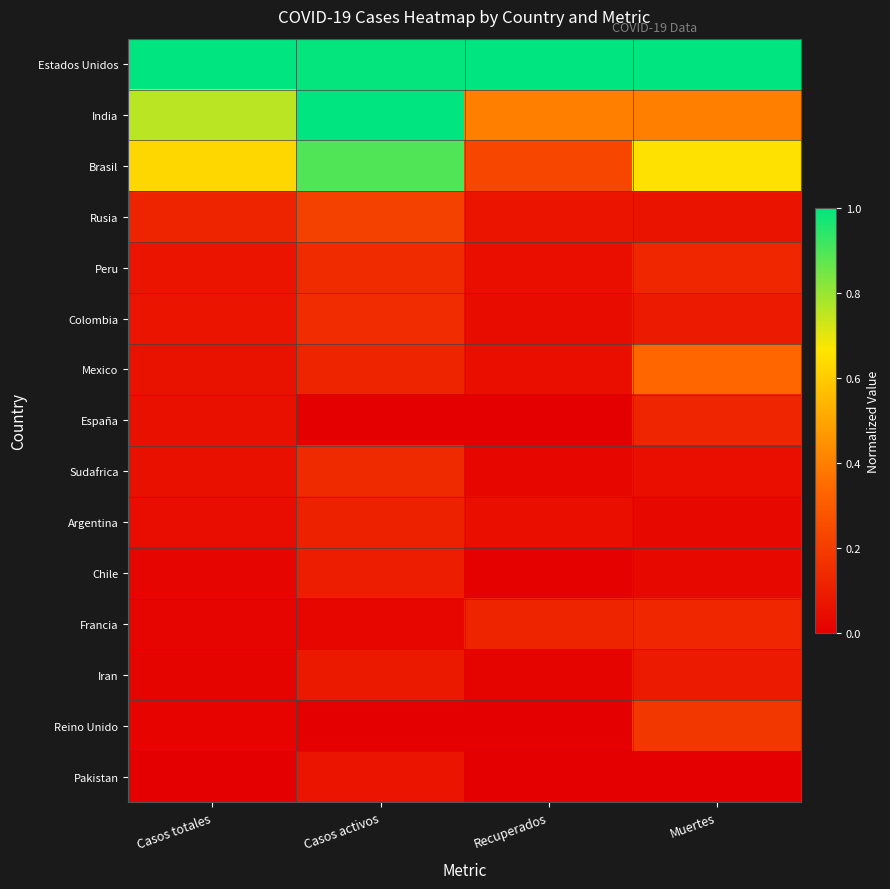

Between Casos totales and Recuperados, which is larger?

Casos totales